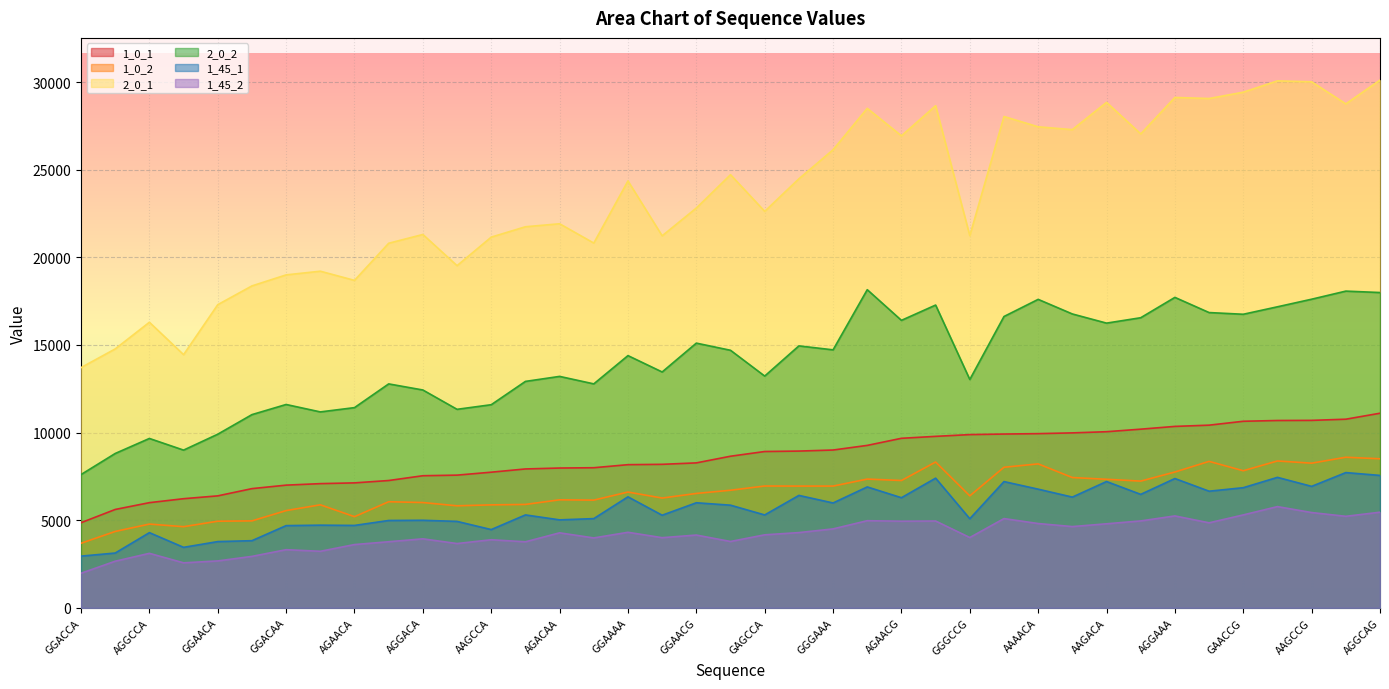

Is the value of 2_0_2 at GGGCCA greater than the value of 1_0_2 at AAACCA?

Yes